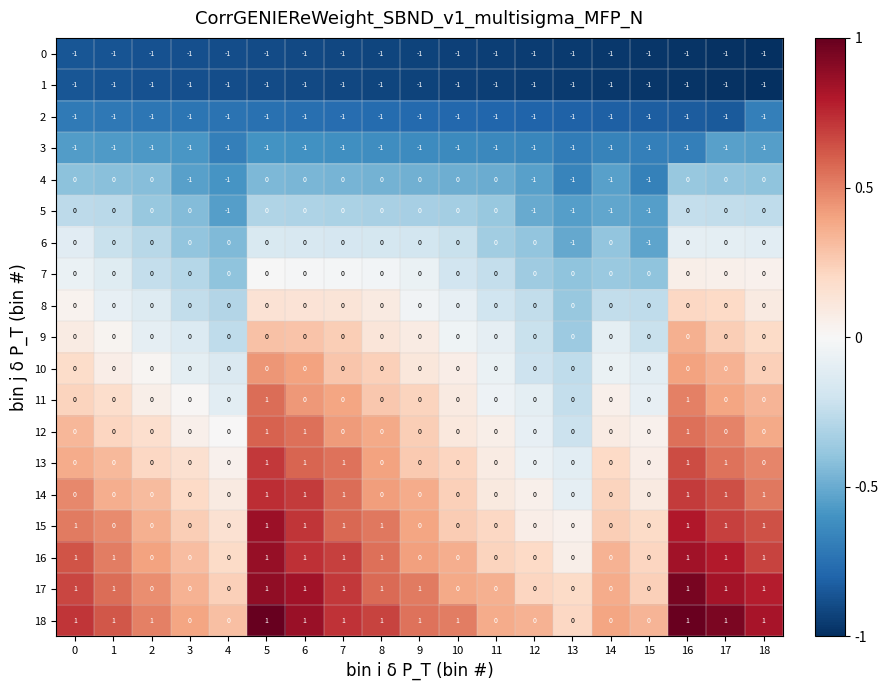

What is the difference between the highest and lowest values at 18?

2